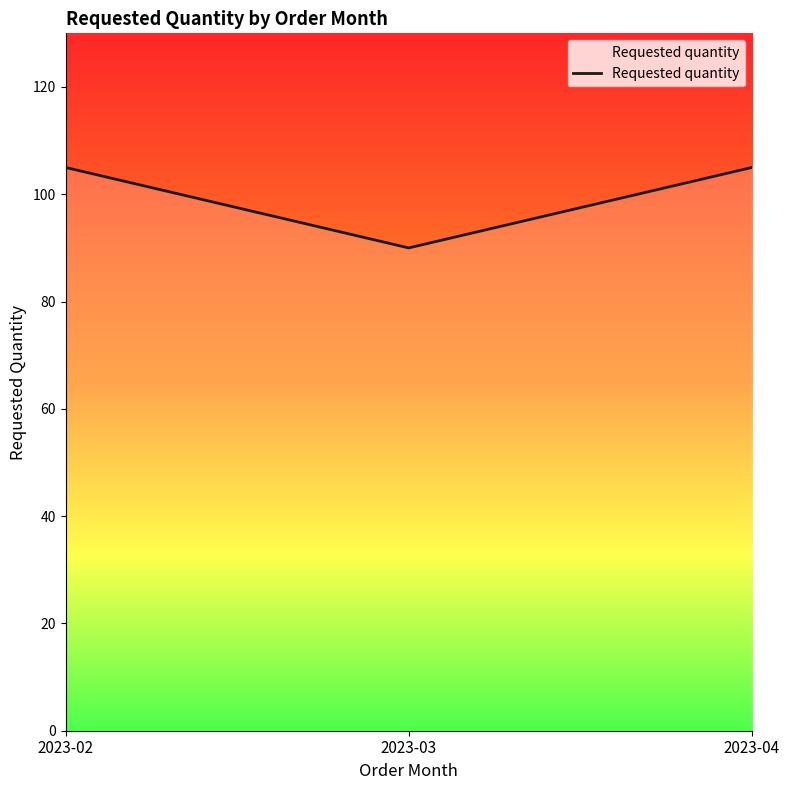

How many categories are shown in the chart?

3